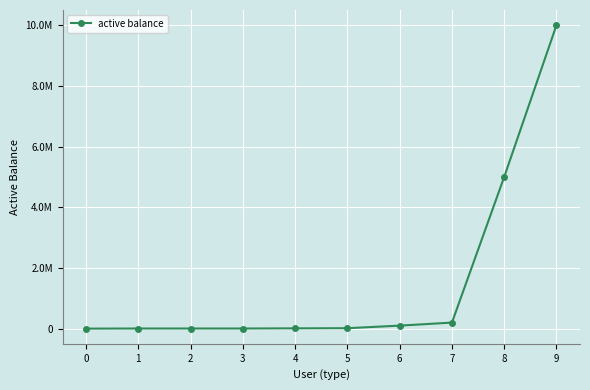

Rank the categories by value from highest to lowest.

9, 8, 7, 6, 5, 4, 1, 2, 3, 0